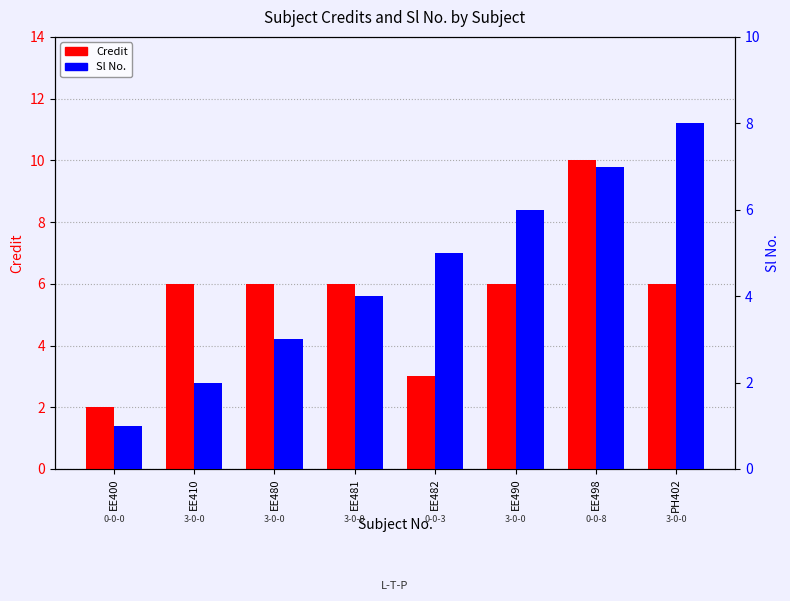

How many Credit values are between 6 and 7?

5